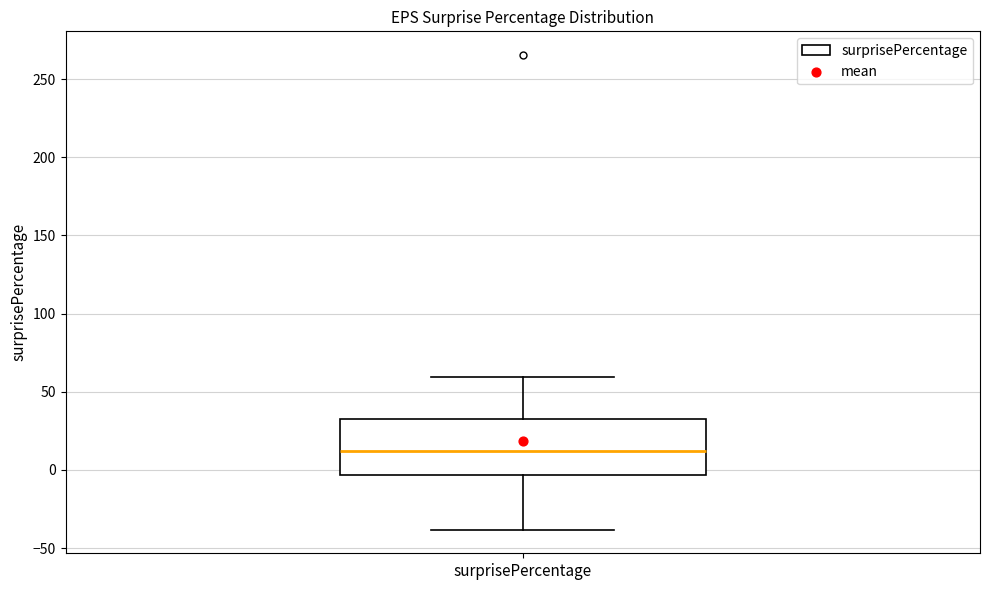

Read this box plot against the y-axis: the position of the median line, the range covered by the box, and the ends of both whiskers. The values are not printed on the chart, so give them approximately, as read against the axis.

median 10, box -5 to 35, whiskers -40 to 60